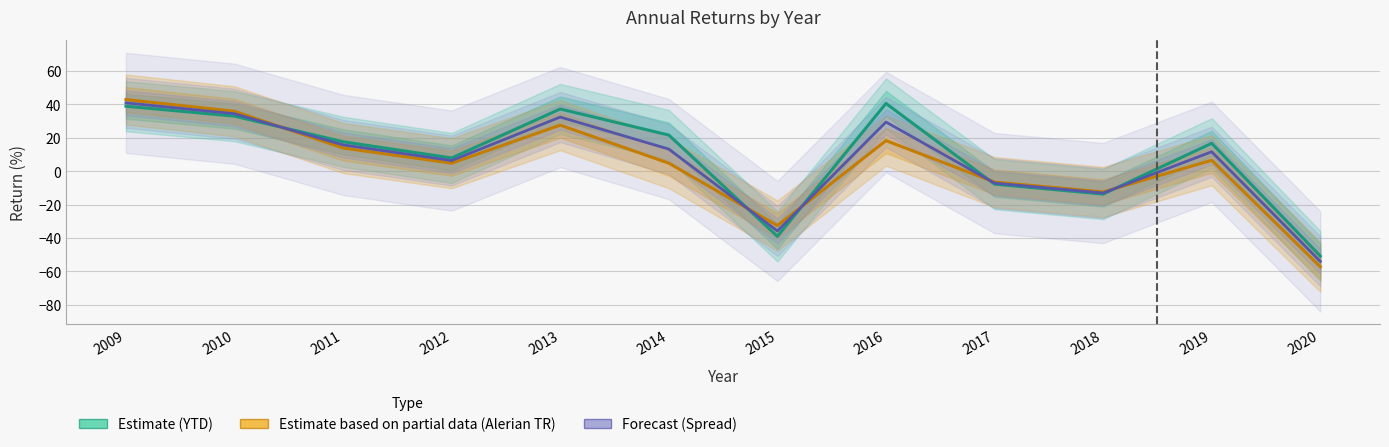

Which series has the widest spread of values?

Estimate partial (Alerian TR)